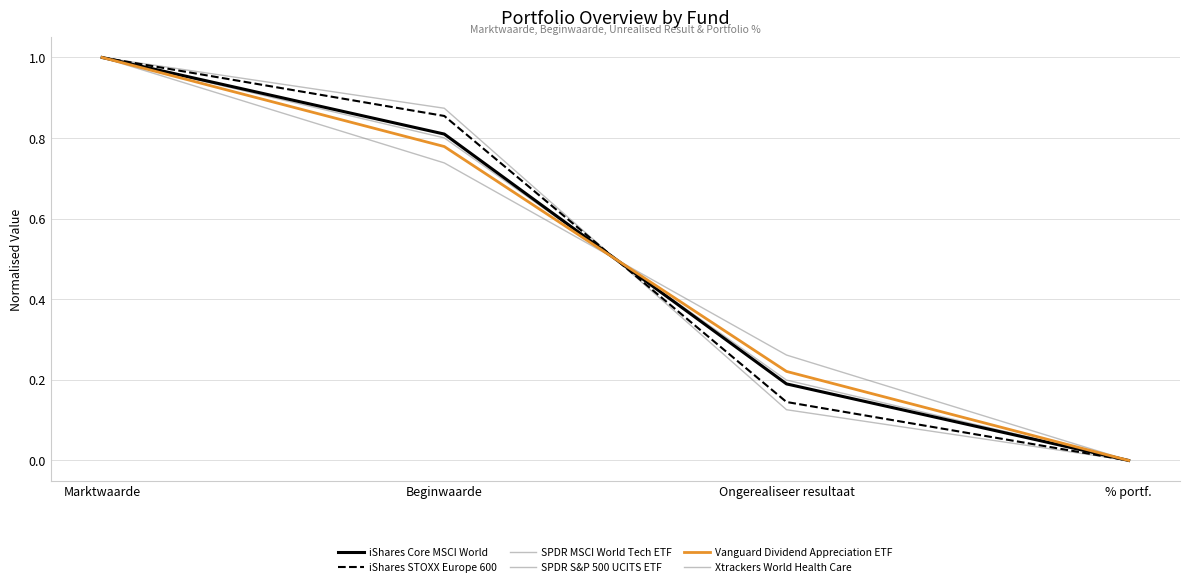

True or false: SPDR S&P 500 UCITS ETF and iShares Core MSCI World cross at least once.

True